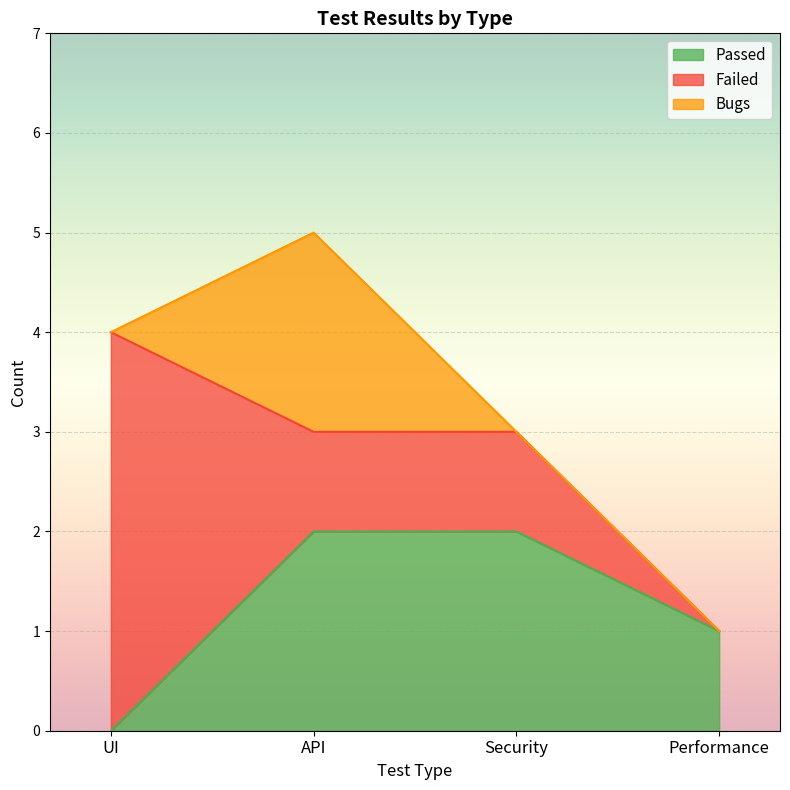

Which has a higher value, API or Security?

API